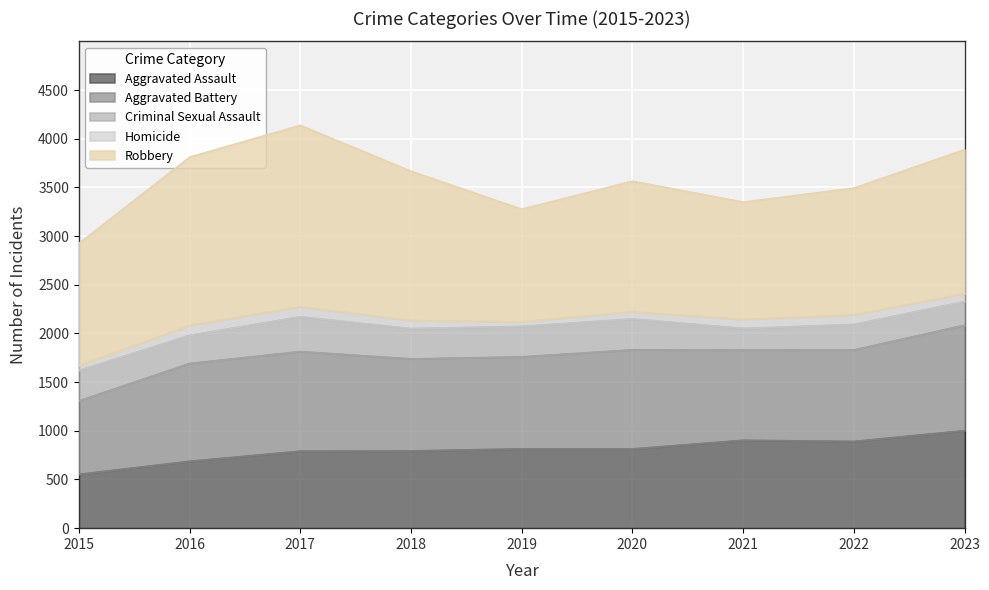

What is the spread (max minus min) of values at 2020?

1270